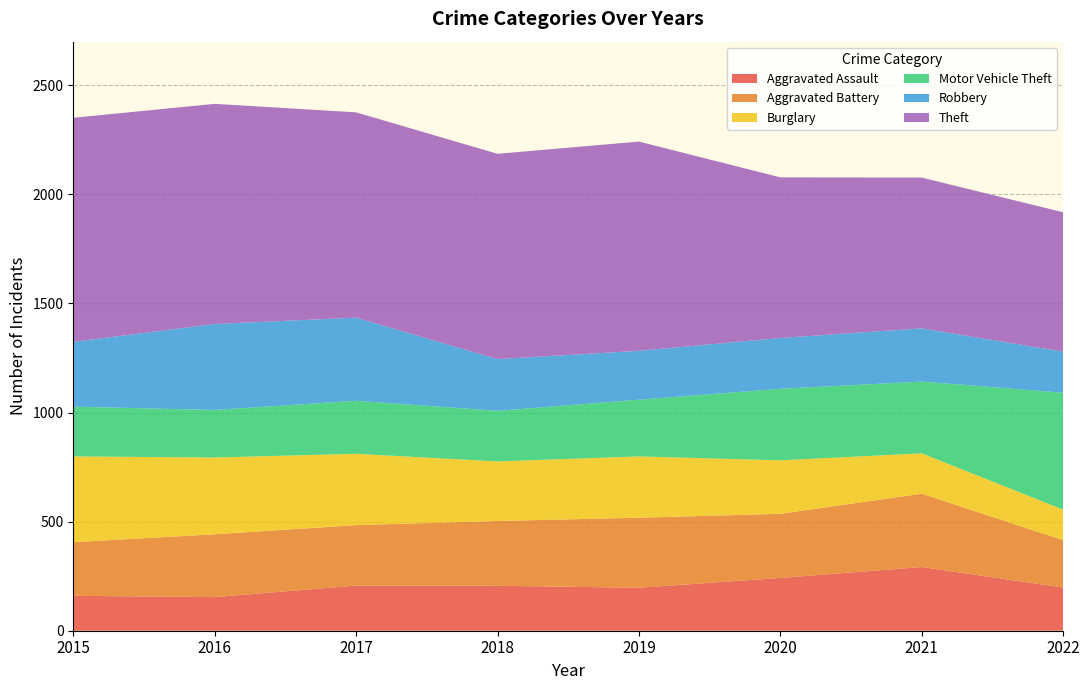

Reading left to right, transcribe all the data shown in this chart.

Aggravated Assault: 2015=160	2016=154	2017=207	2018=206	2019=197	2020=242	2021=292	2022=198
Aggravated Battery: 2015=246	2016=288	2017=277	2018=297	2019=321	2020=294	2021=336	2022=217
Burglary: 2015=393	2016=352	2017=327	2018=273	2019=281	2020=245	2021=185	2022=140
Motor Vehicle Theft: 2015=228	2016=218	2017=243	2018=232	2019=260	2020=328	2021=329	2022=536
Robbery: 2015=297	2016=394	2017=381	2018=237	2019=224	2020=233	2021=244	2022=188
Theft: 2015=1027	2016=1009	2017=941	2018=941	2019=959	2020=736	2021=691	2022=639